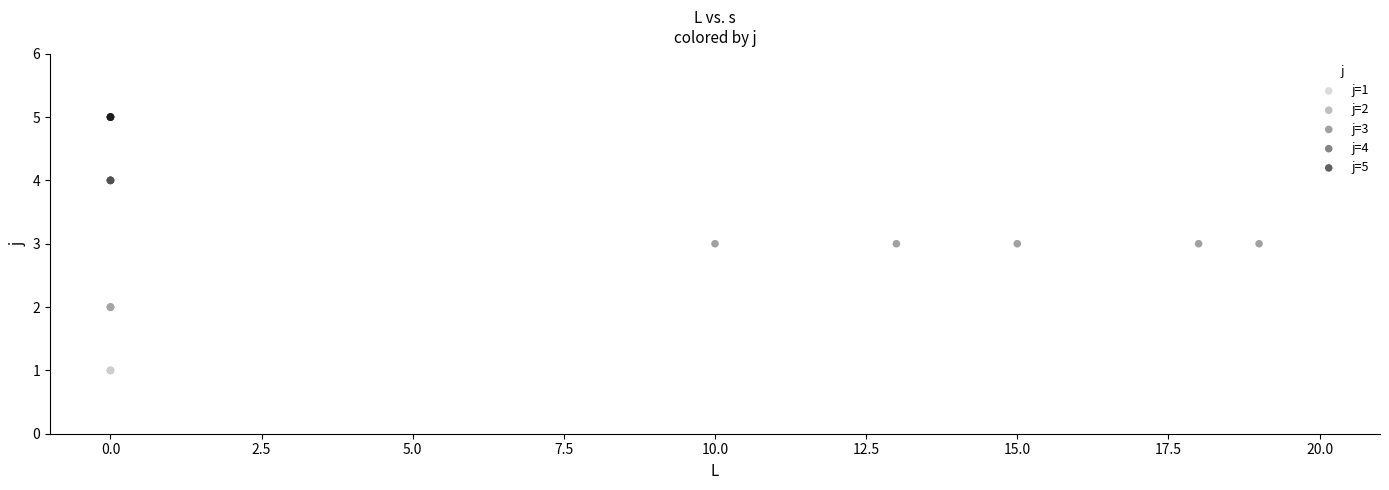

Which series reaches the maximum Y coordinate?

j=5